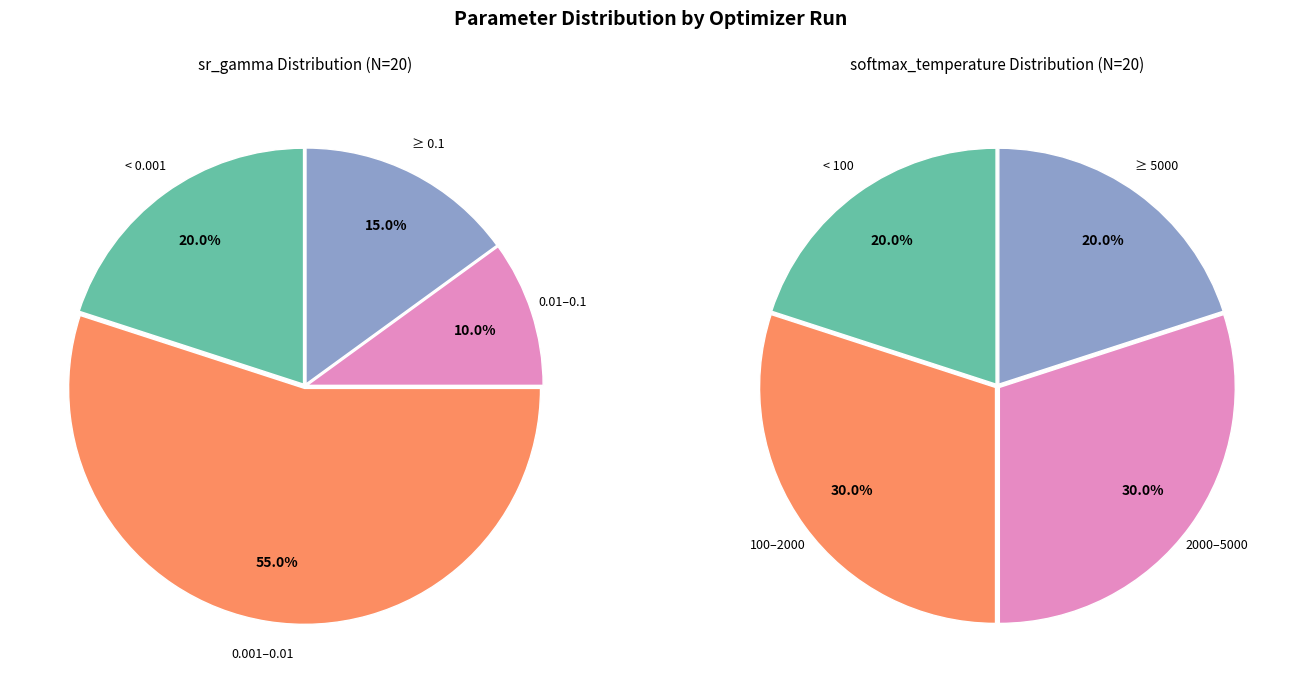

The 6 slice represents 8% of the pie. True or false?

False